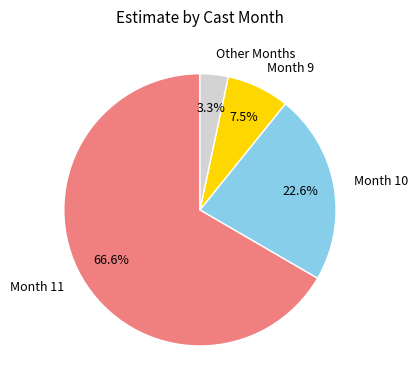

Does Month 9 represent more than half of the total?

No